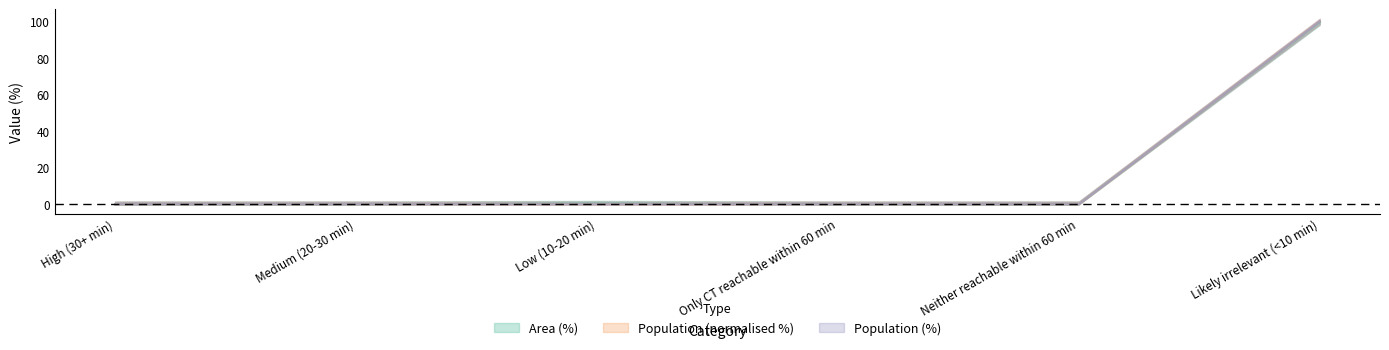

True or false: Population (%) has more than 2 interior local peaks.

False